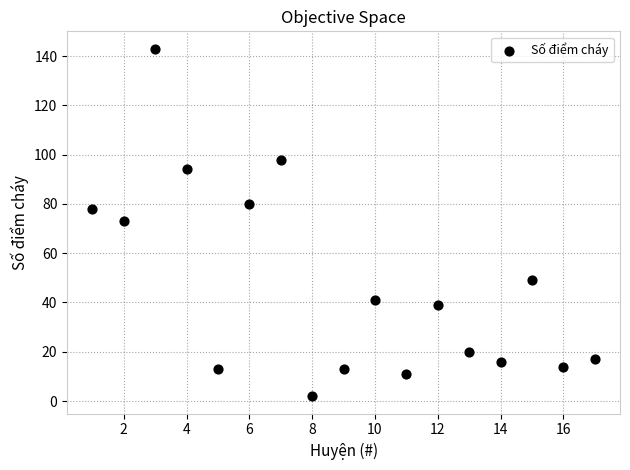

What is the range of X values (max minus min)?

16